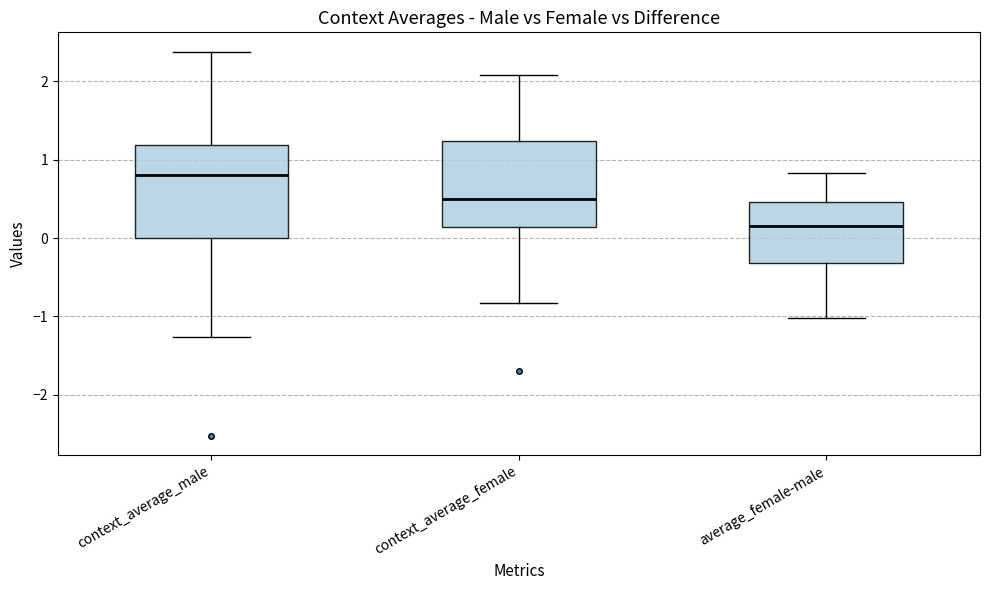

Which box's median line is the lowest?

average_female-male